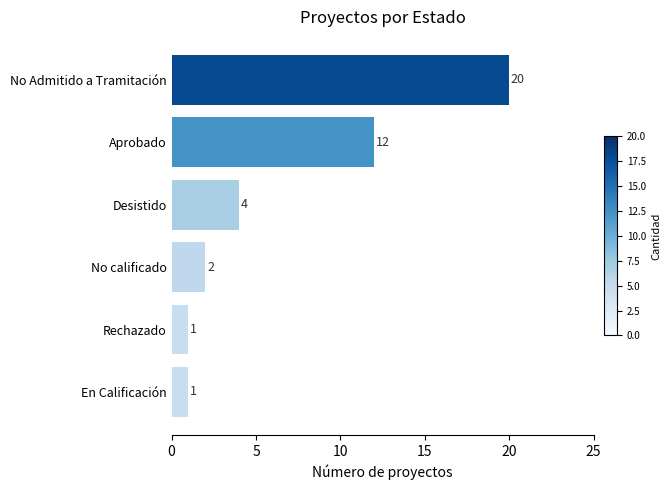

Reading top to bottom, what are all the values shown in this chart?

20	12	4	2	1	1